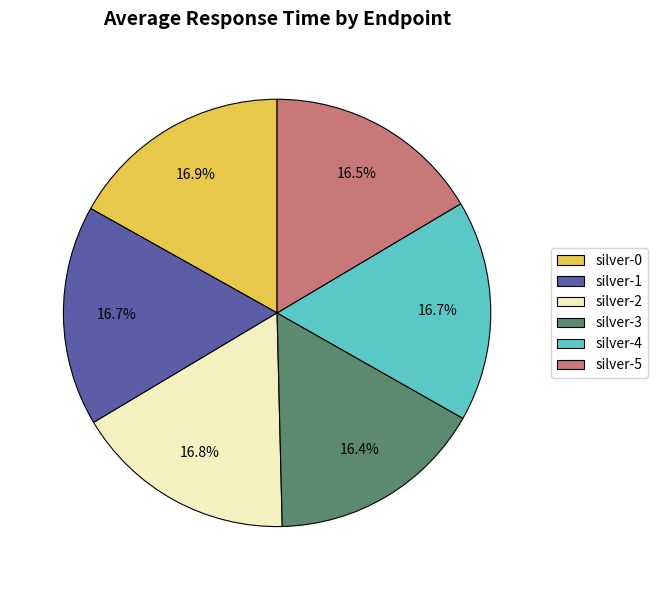

How much of the chart is everything except silver-2?

83.2%